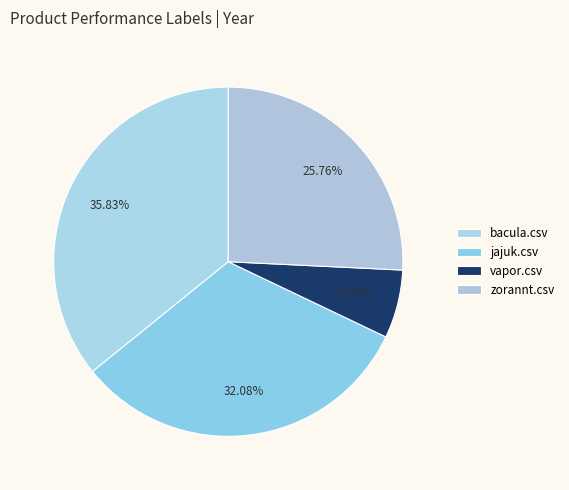

Which slice is the largest?

bacula.csv